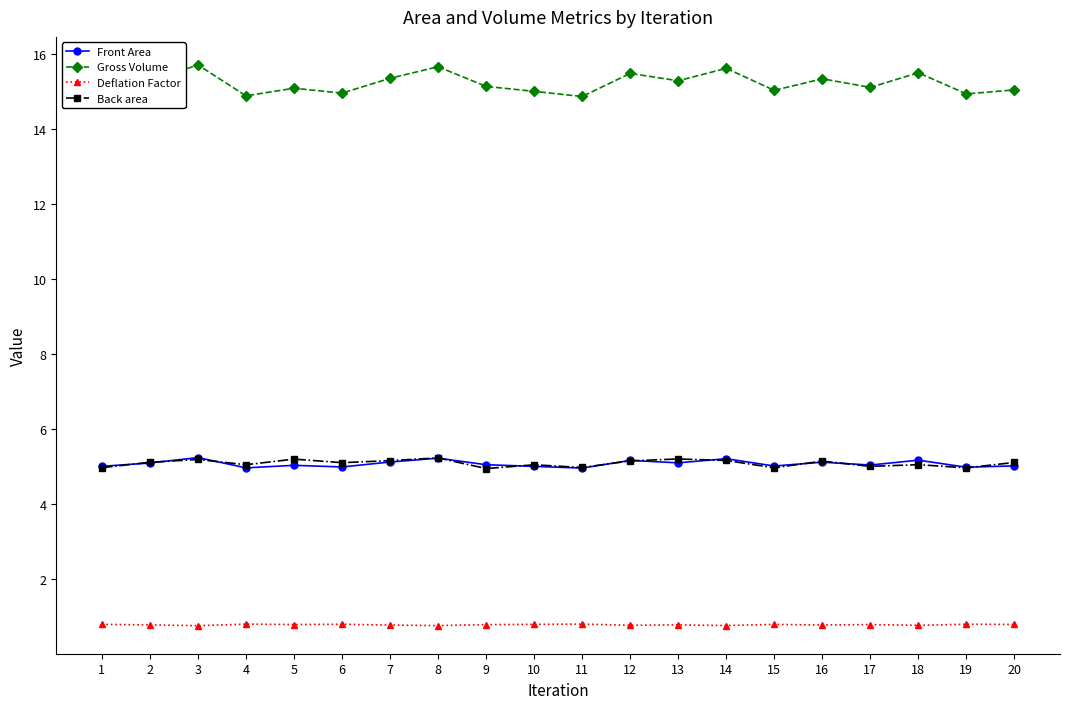

What is the smallest value displayed?

0.8